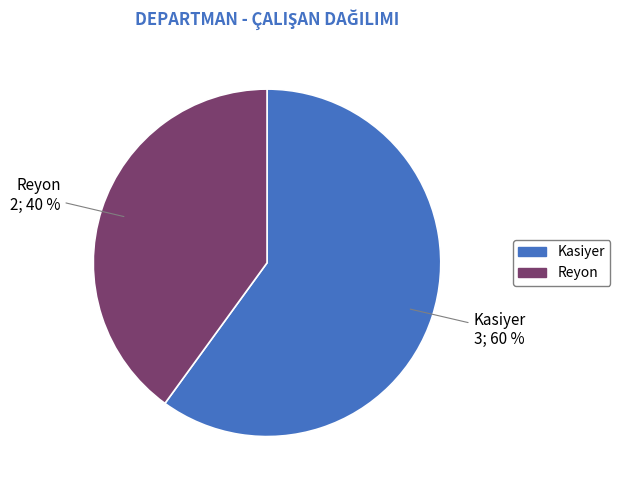

Is it true that Kasiyer is 53% of the pie?

False